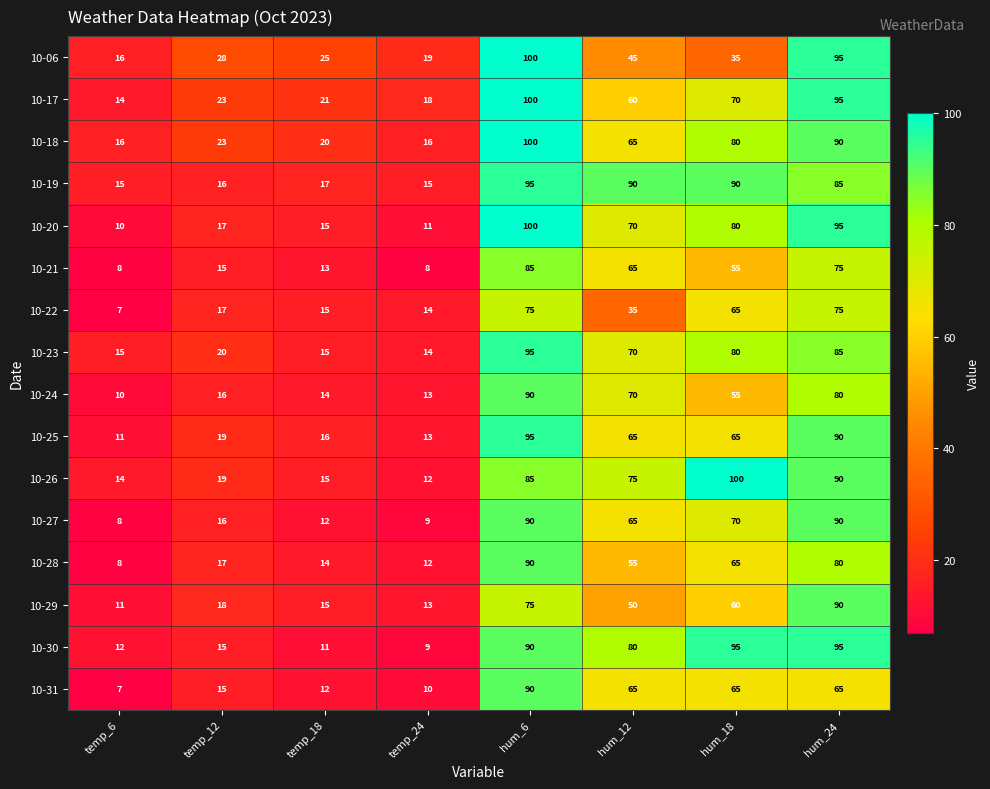

What is the maximum value shown in the chart?

100